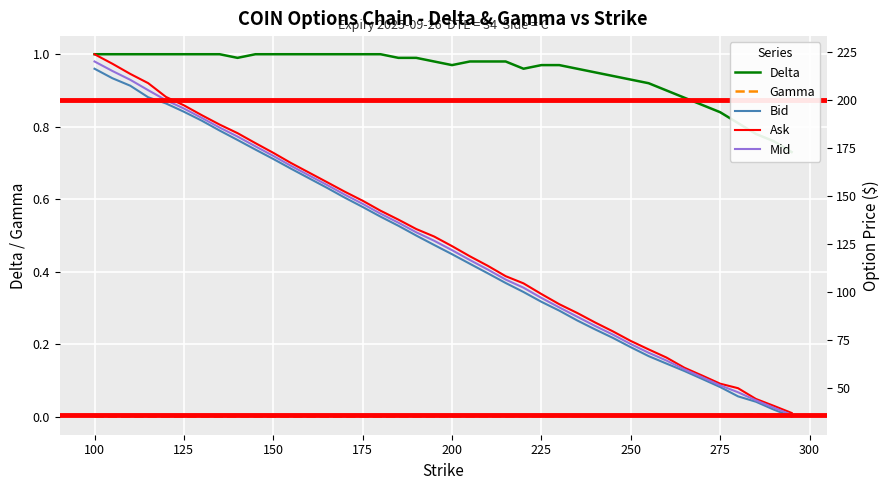

What is the value of the Bid point at the 26th from the left?

94.8